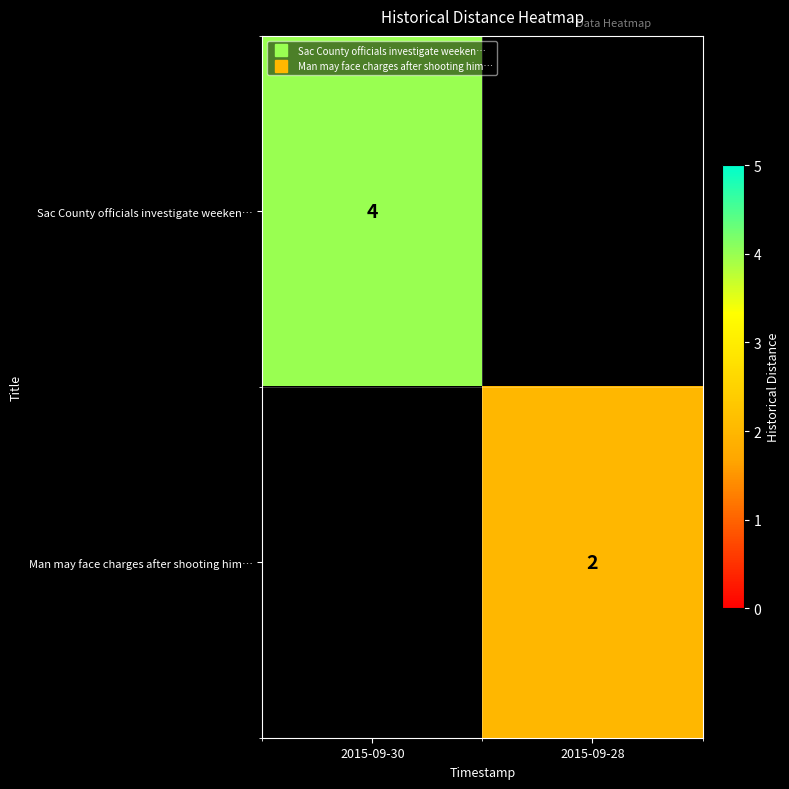

Rank the series at 2015-09-30 from highest to lowest value.

Sac County officials investigate weeken…, Man may face charges after shooting him…